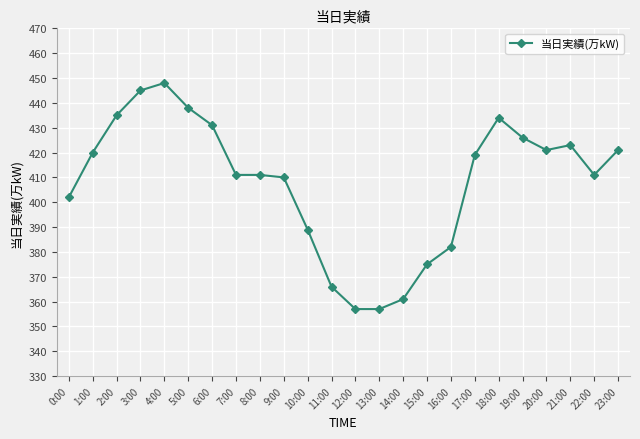

Between 19:00 and 18:00, which is larger?

18:00